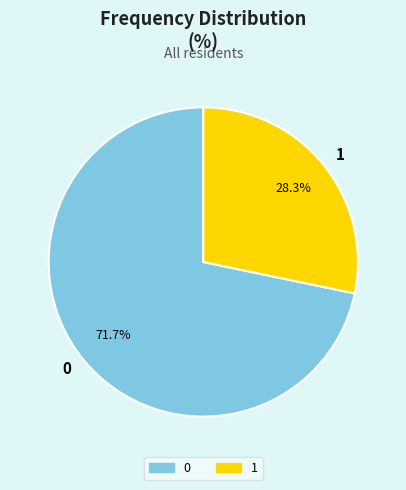

What is the smallest slice in the pie chart?

1